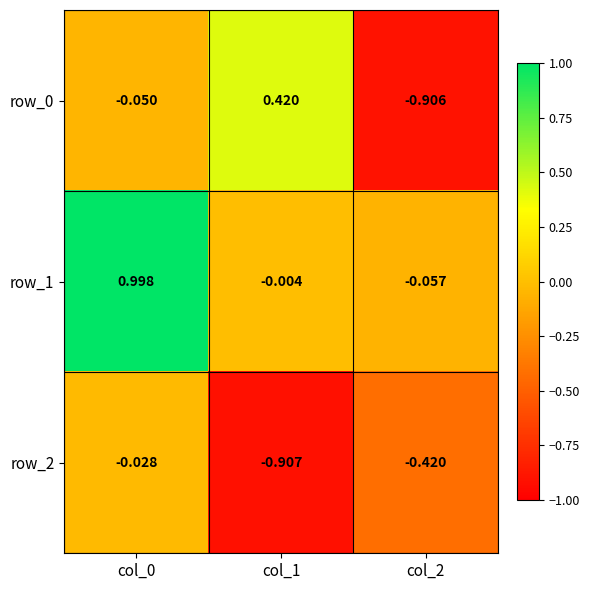

Is the value of row_1 at col_1 greater than the value of row_2 at col_1?

Yes